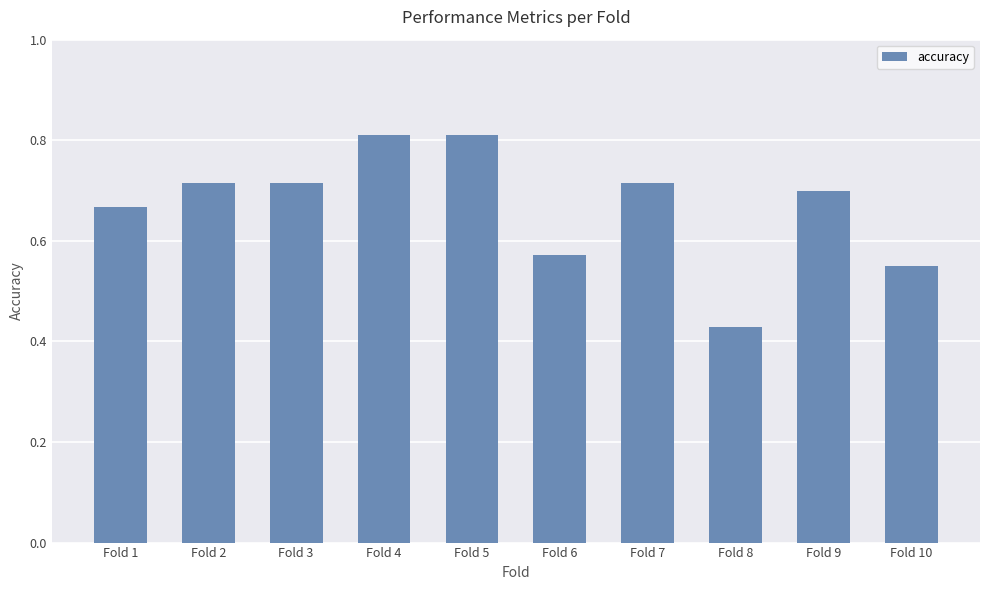

Which category has the lowest value across all series?

Fold 8